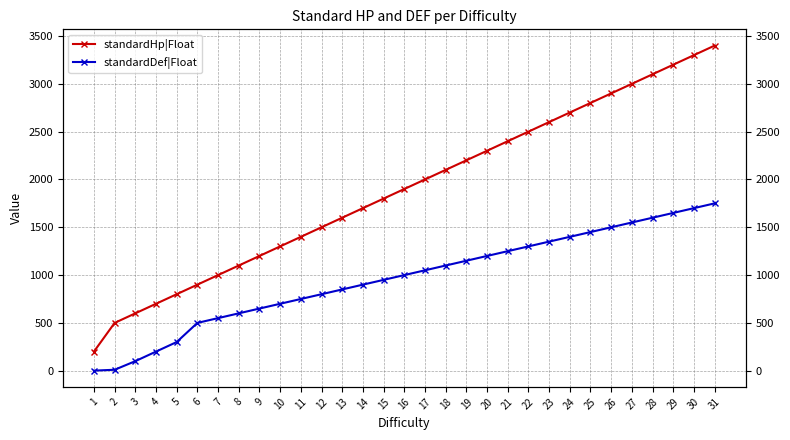

True or false: standardHp|Float has more than 2 interior local peaks.

False